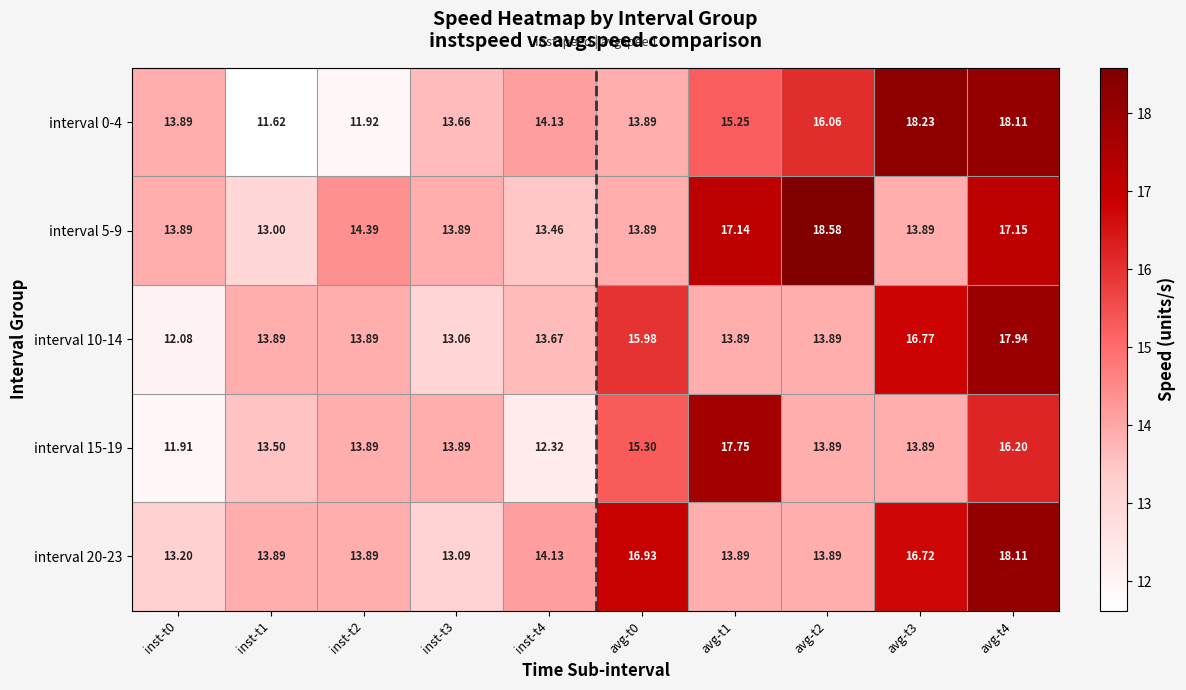

Is the value of interval 0-4 at inst-t3 greater than the value of interval 15-19 at inst-t1?

Yes